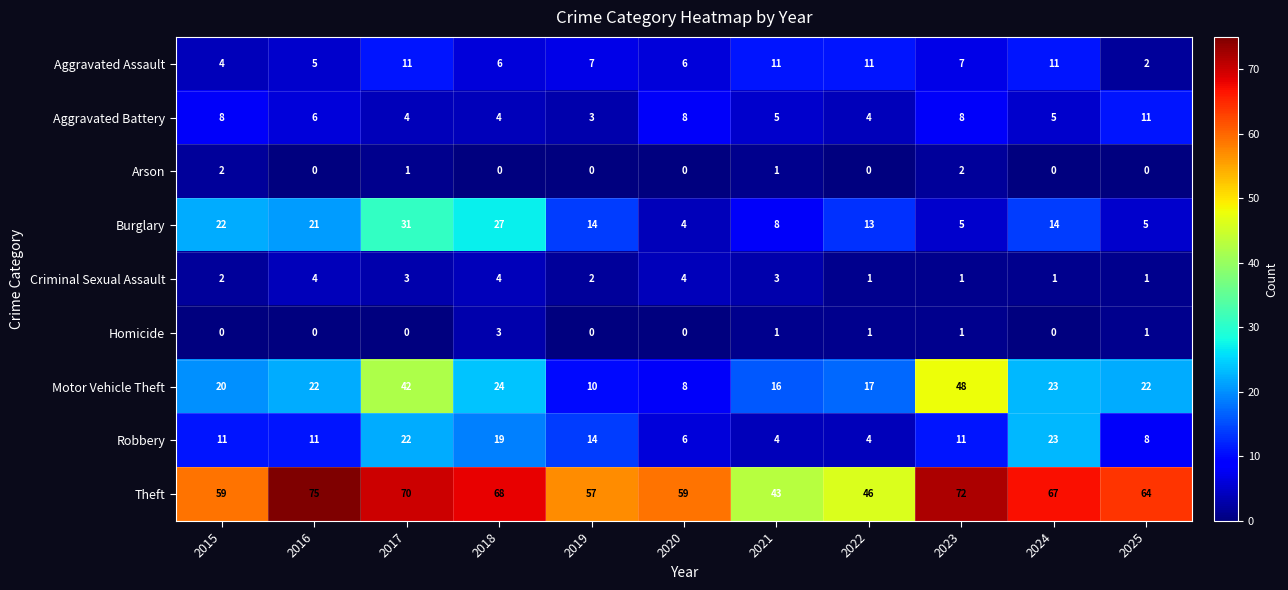

At which label does Theft reach its peak?

2016